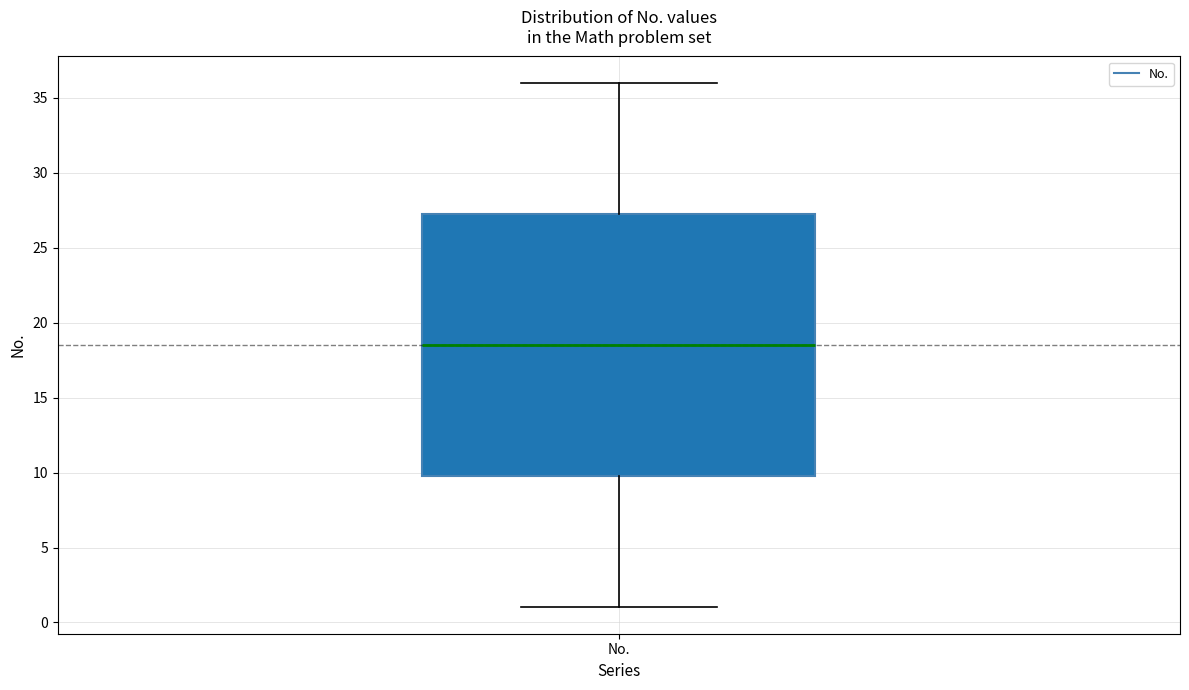

Where does the median line of the box for No. sit on the y-axis? The values are not printed on the chart, so give them approximately, as read against the axis.

18.5